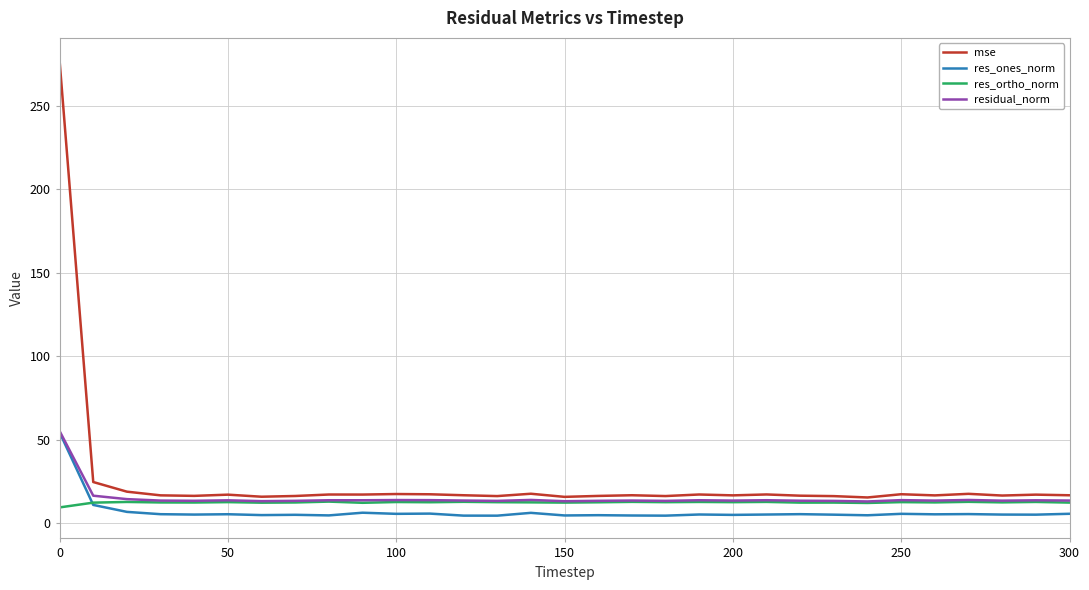

What is the highest value of the residual_norm series?

55.2